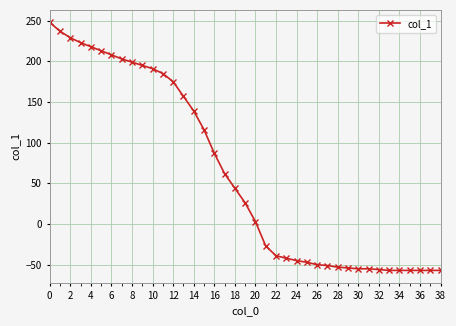

Count the number of data series in this chart.

1